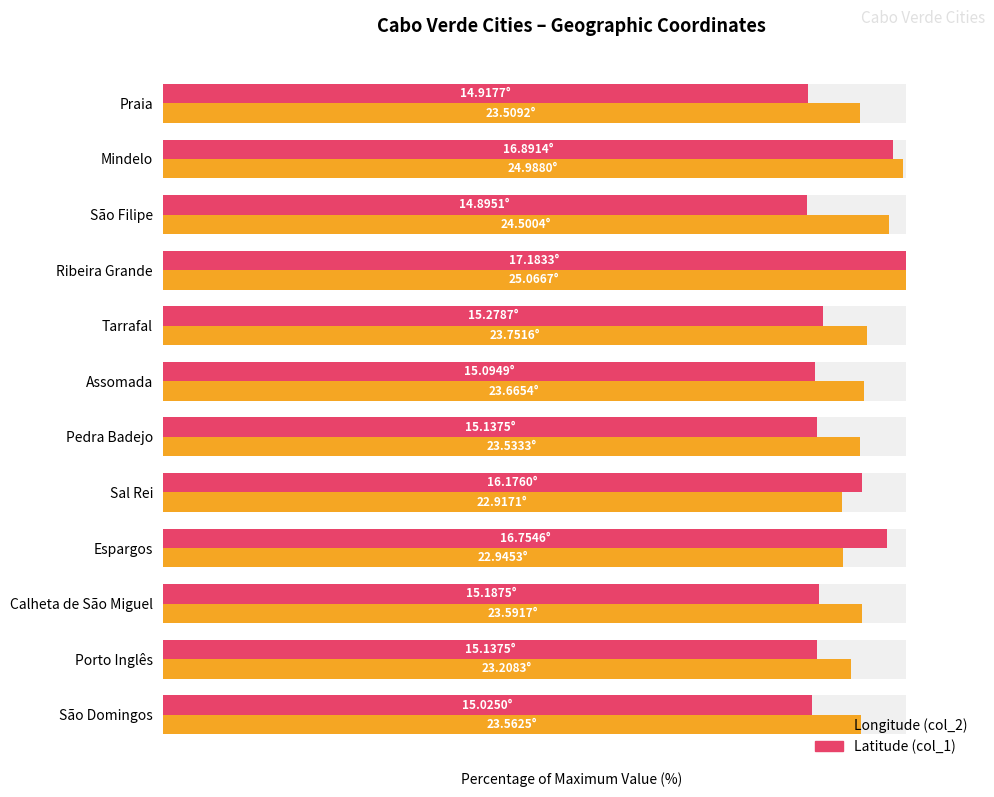

What is the value of the Longitude (col_2) bar at the 5th from the left?

94.8